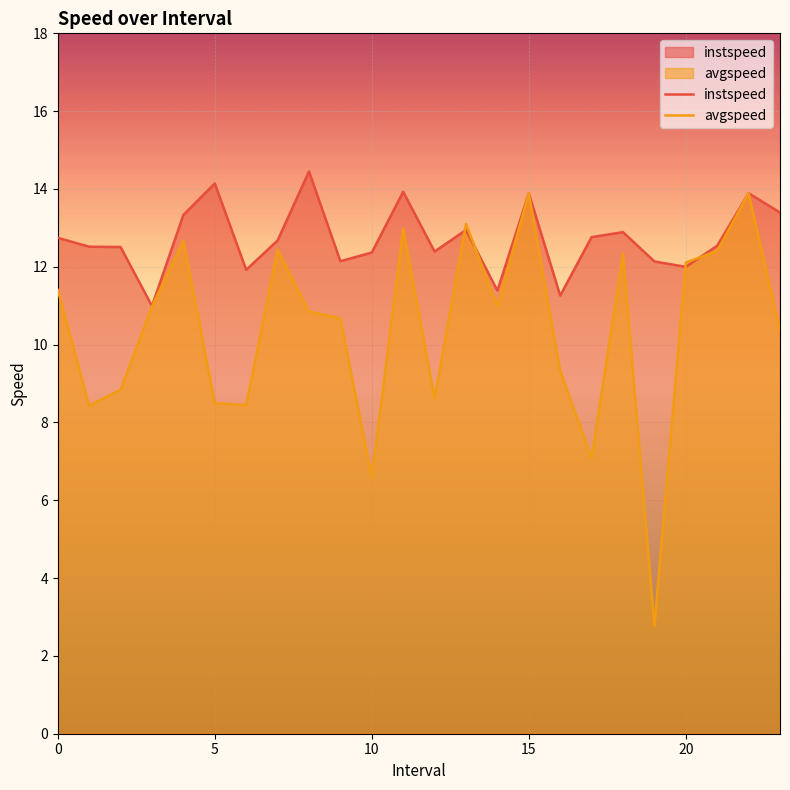

What is the minimum value shown in the chart?

2.8